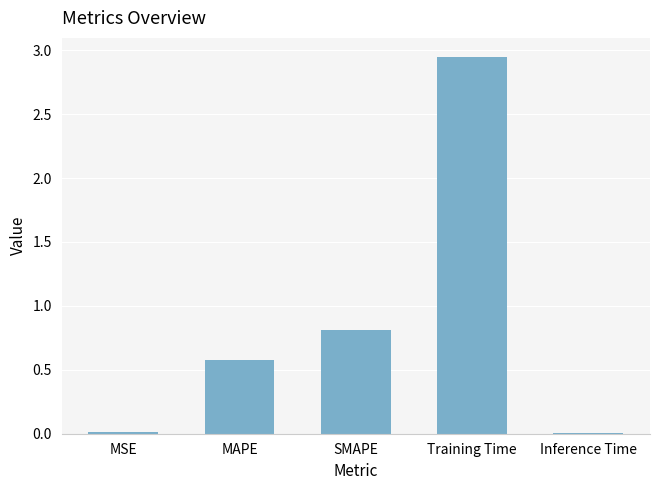

Are the bars horizontal?

No